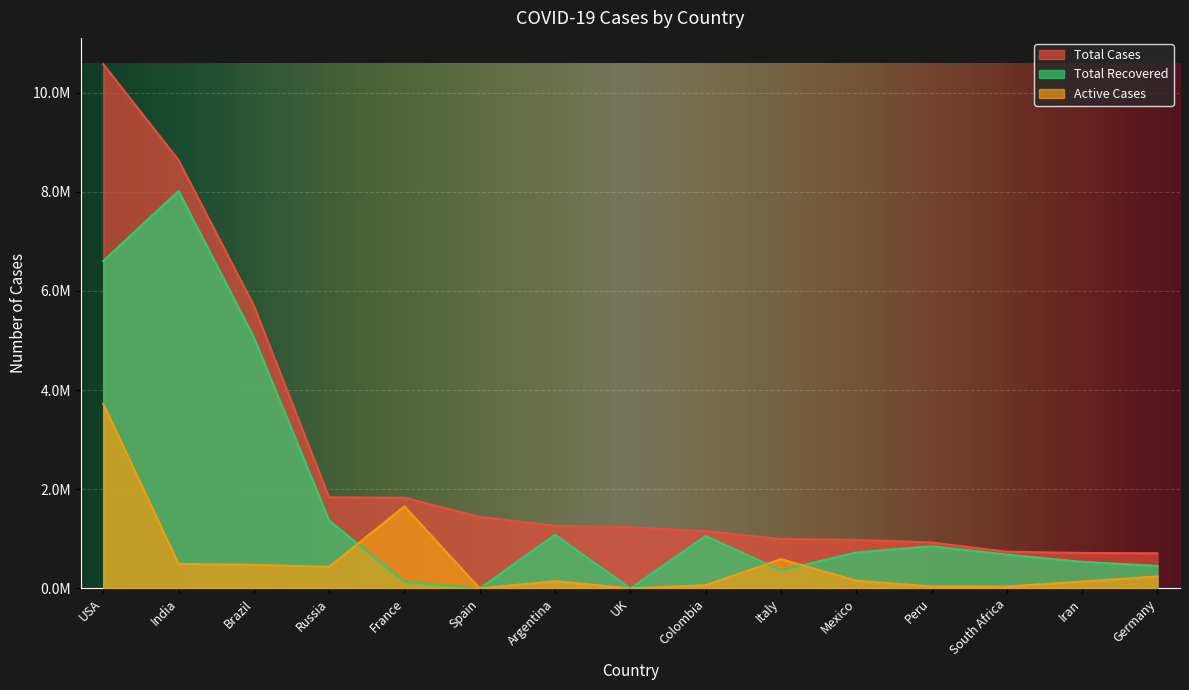

Where is the first local minimum for Active Cases?

Russia